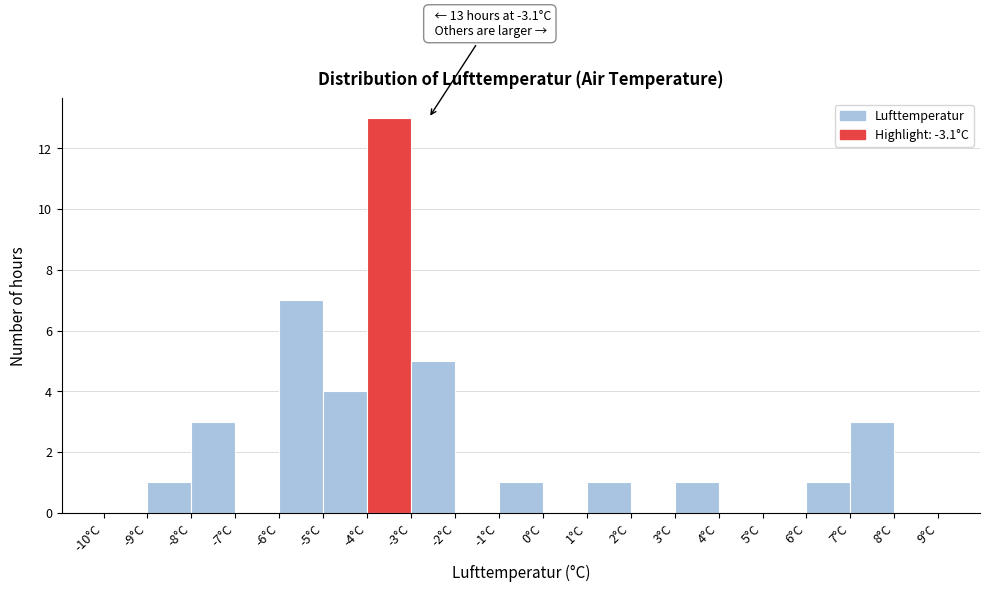

Over which range of the x-axis is the bar tallest?

-4 to -3